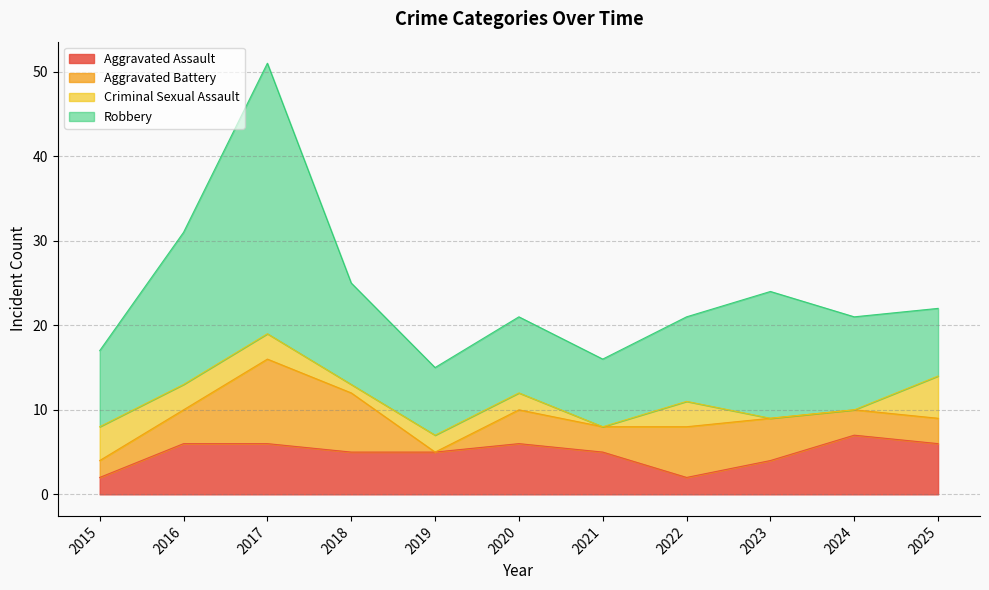

What are all the series names shown in the legend?

Aggravated Assault, Aggravated Battery, Criminal Sexual Assault, Robbery